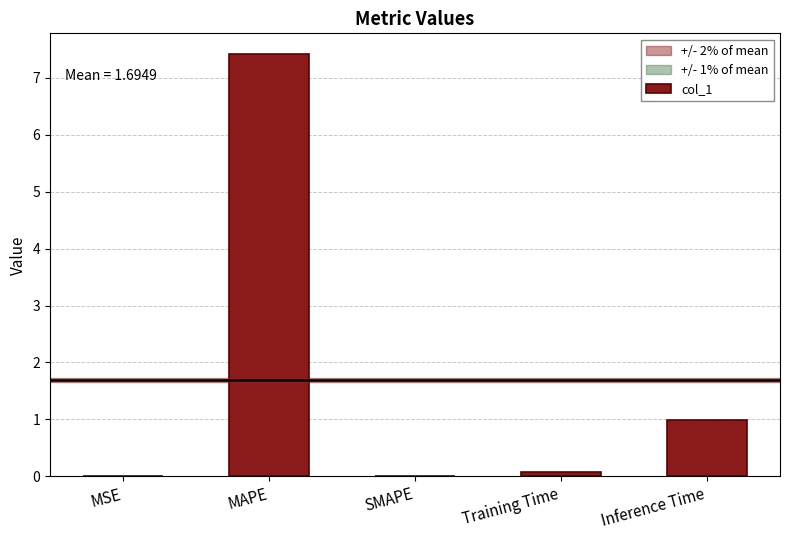

Where is the data nearest to the value 3?

Inference Time